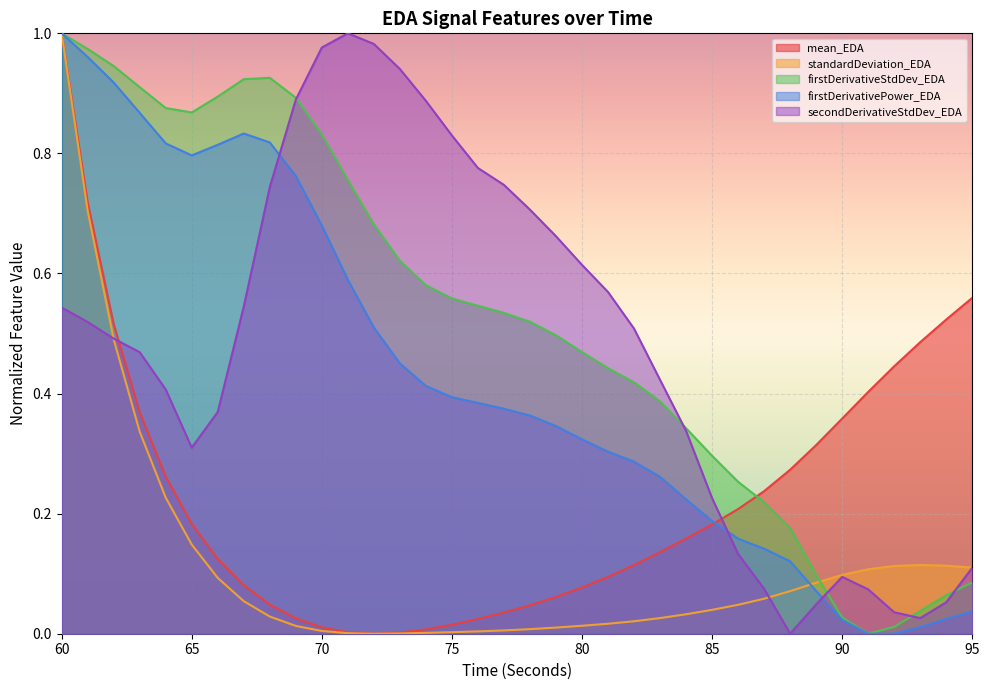

How many lines are shown in the chart?

5